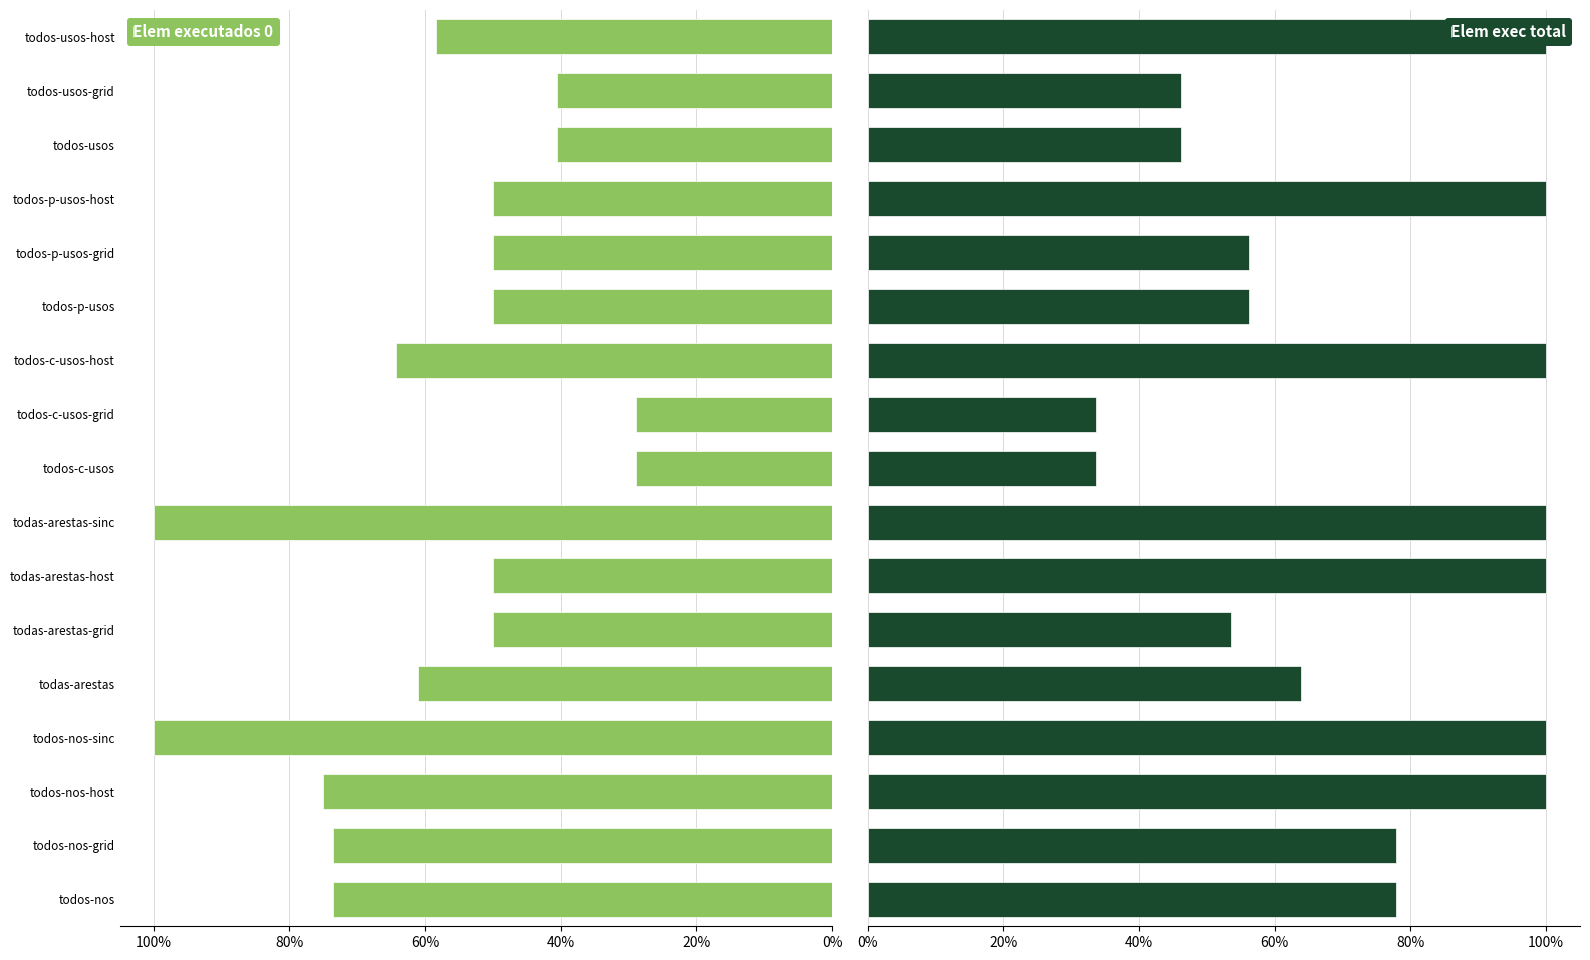

What is the average value of the Elem executados 0 series?

58.5